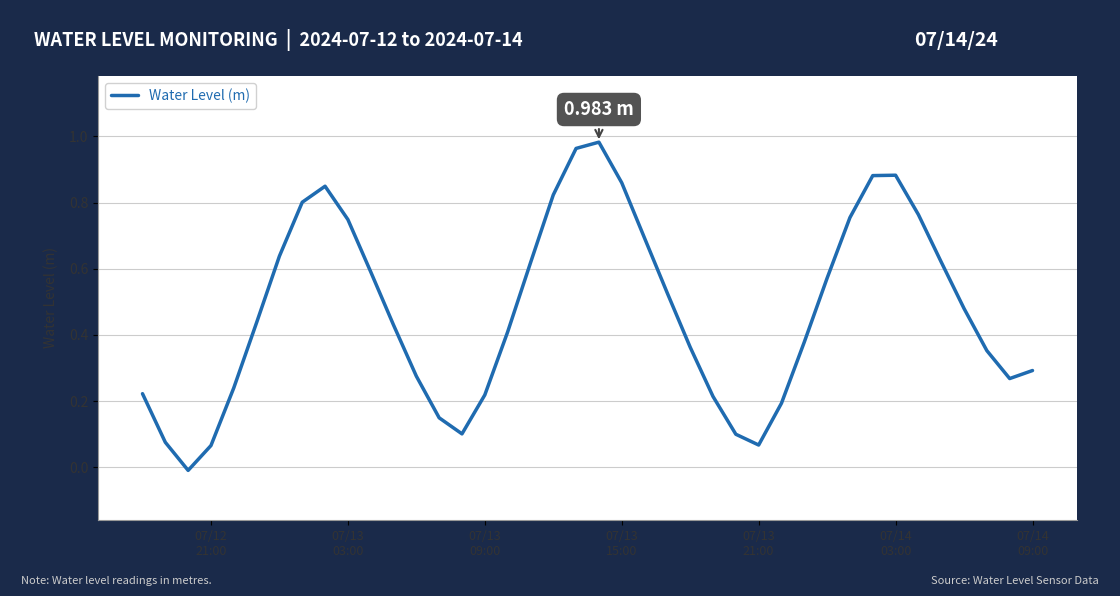

What is the greatest value displayed?

1.0